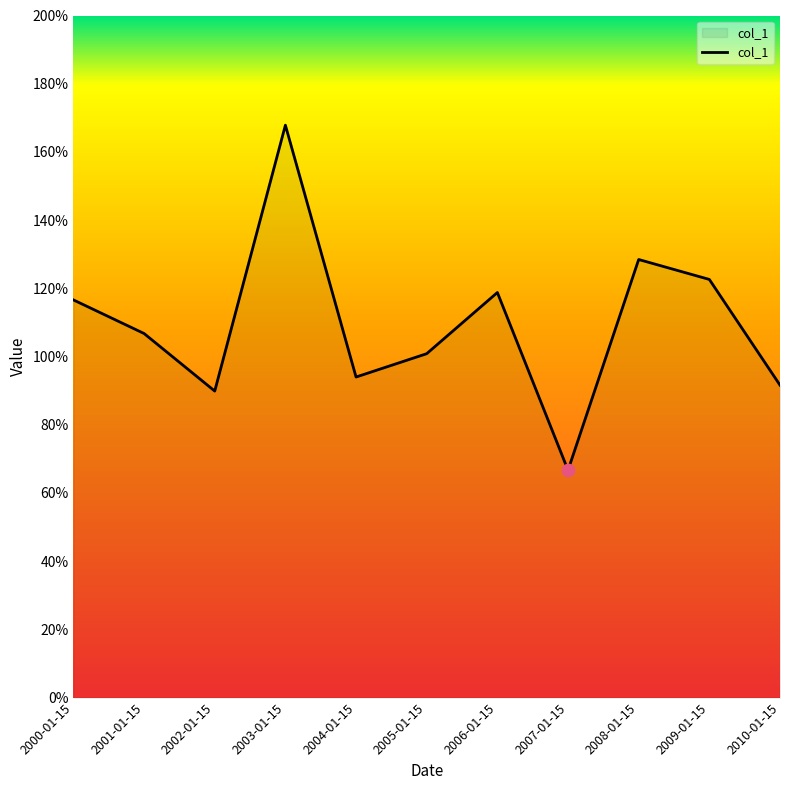

Is this an area chart (filled region under the line)?

Yes